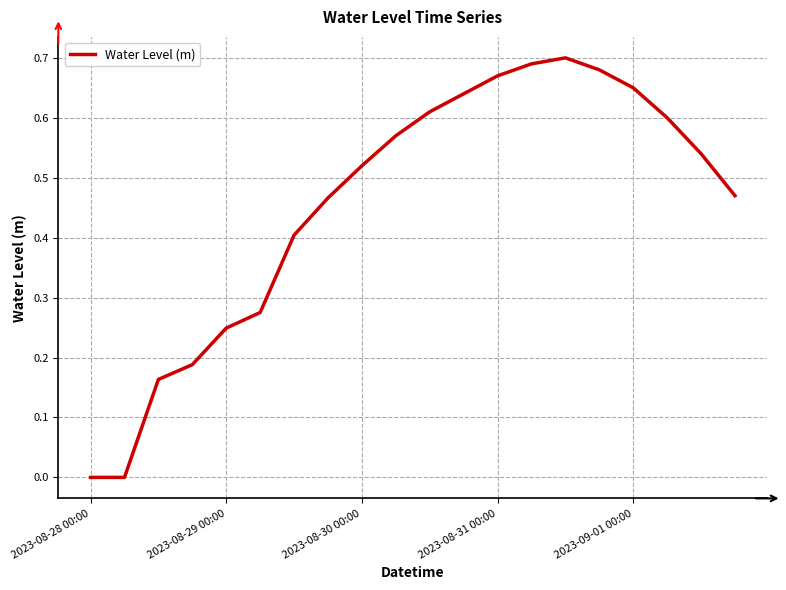

Between 2023-08-30 00:00 and 2023-08-31 00:00, which is larger?

2023-08-31 00:00